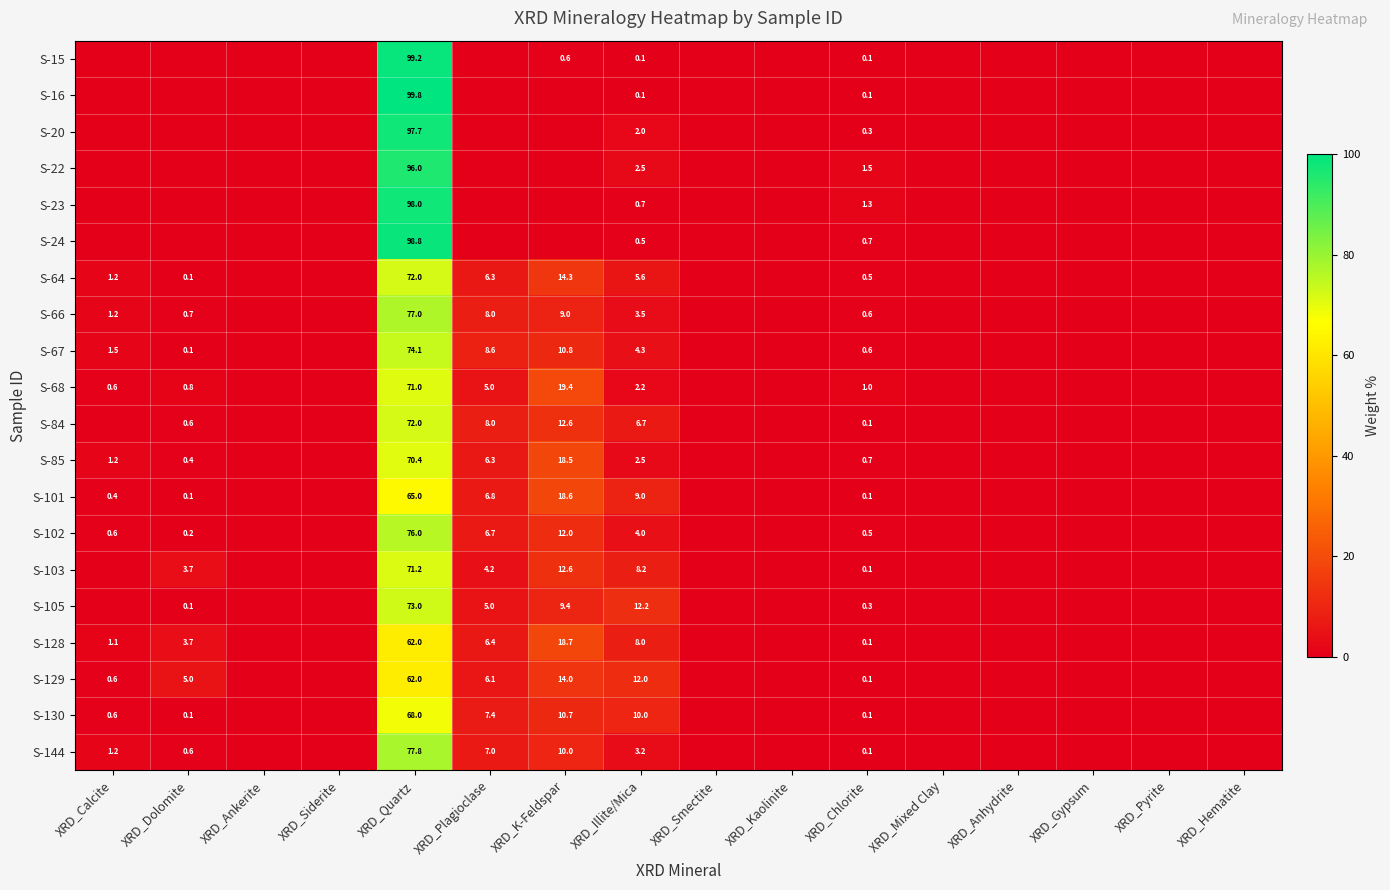

Where is S-20 nearest to the value 48?

XRD_Illite/Mica